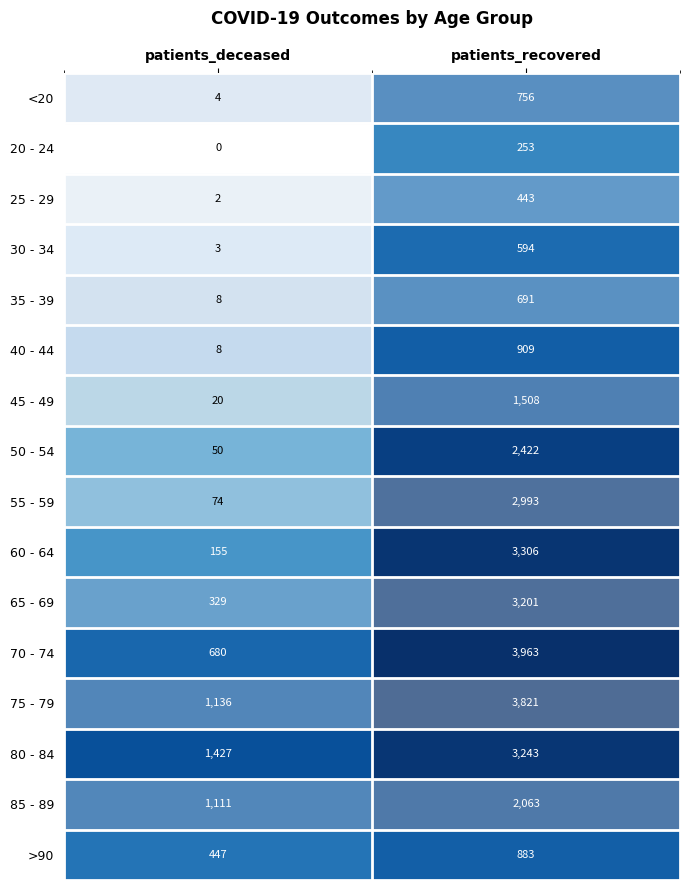

The value of 55 - 59 at patients_recovered is 2993. True or false?

True